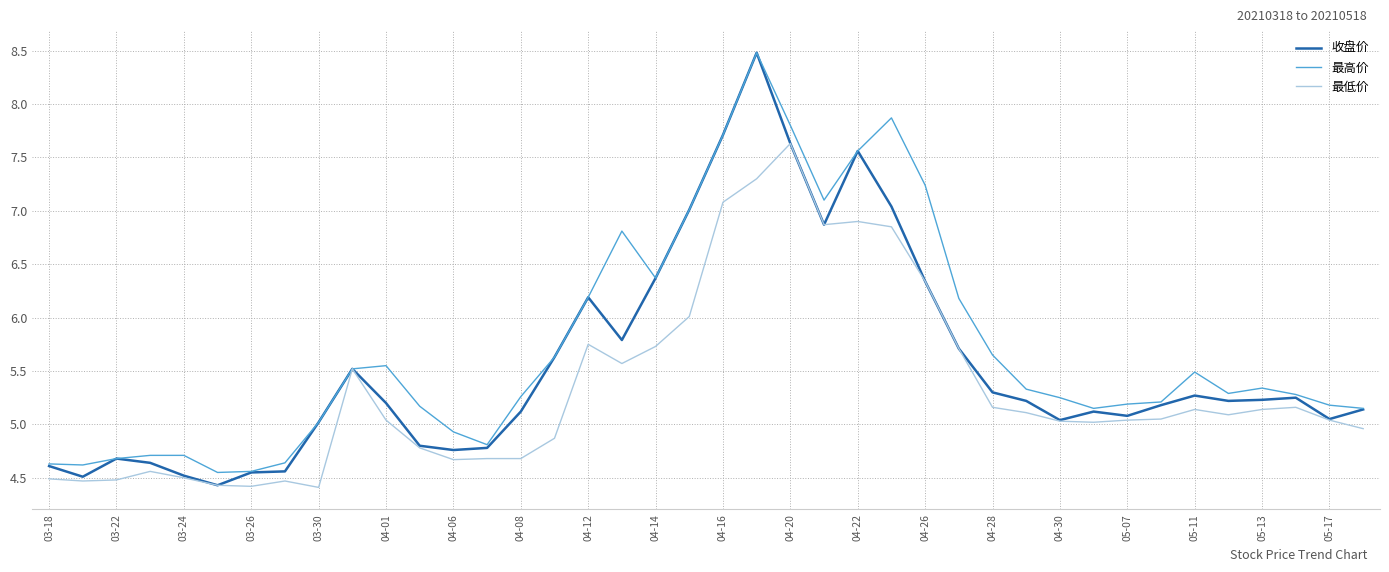

List the series in order of their overall mean, lowest first.

最低价, 收盘价, 最高价